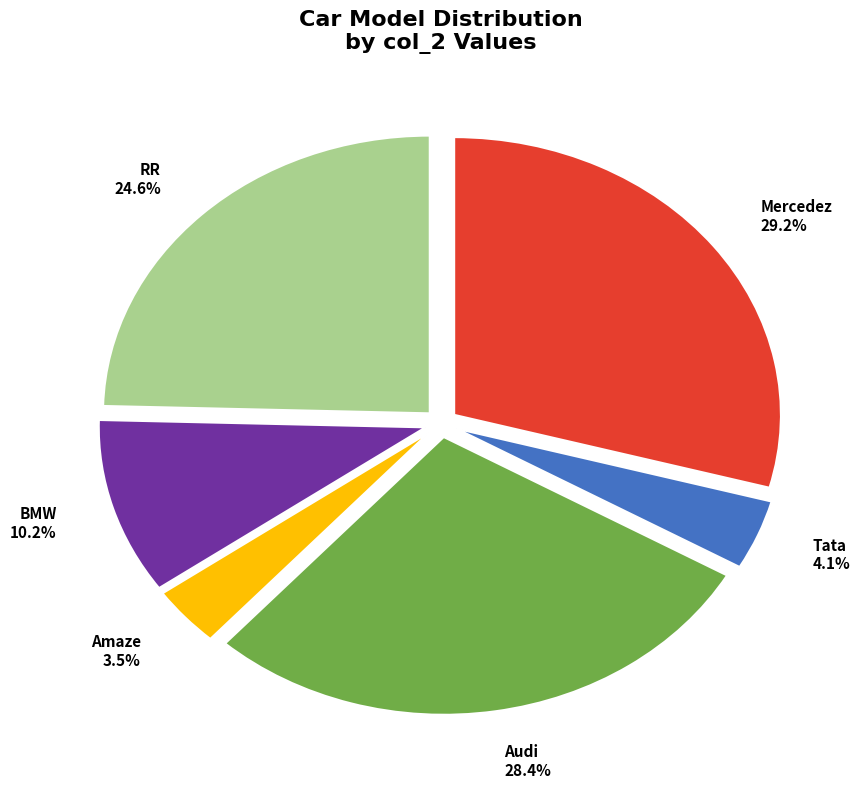

Which category has the biggest portion of the pie?

Mercedez